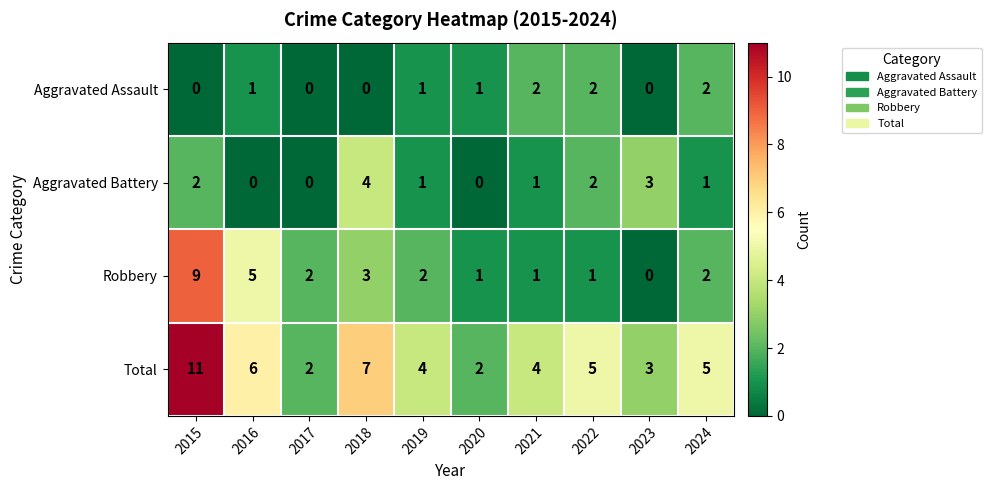

Rank the series by their maximum value, from lowest to highest.

Aggravated Assault, Aggravated Battery, Robbery, Total